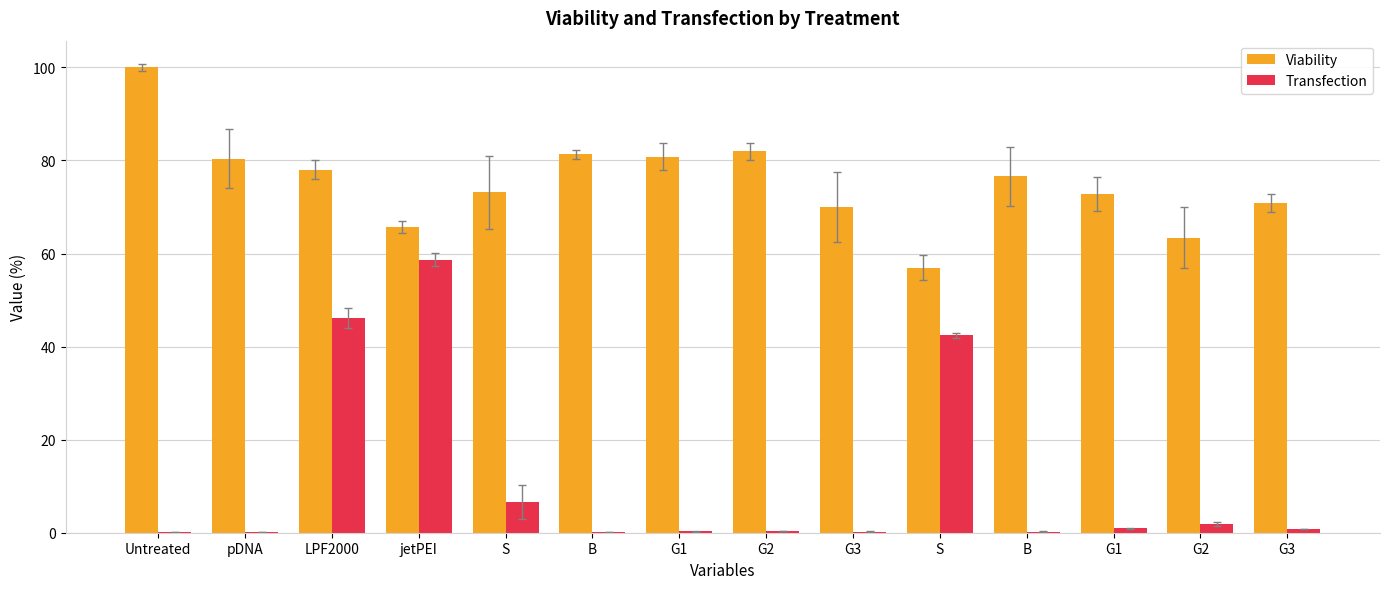

The Transfection series shows 58.7 at jetPEI. True or false?

True